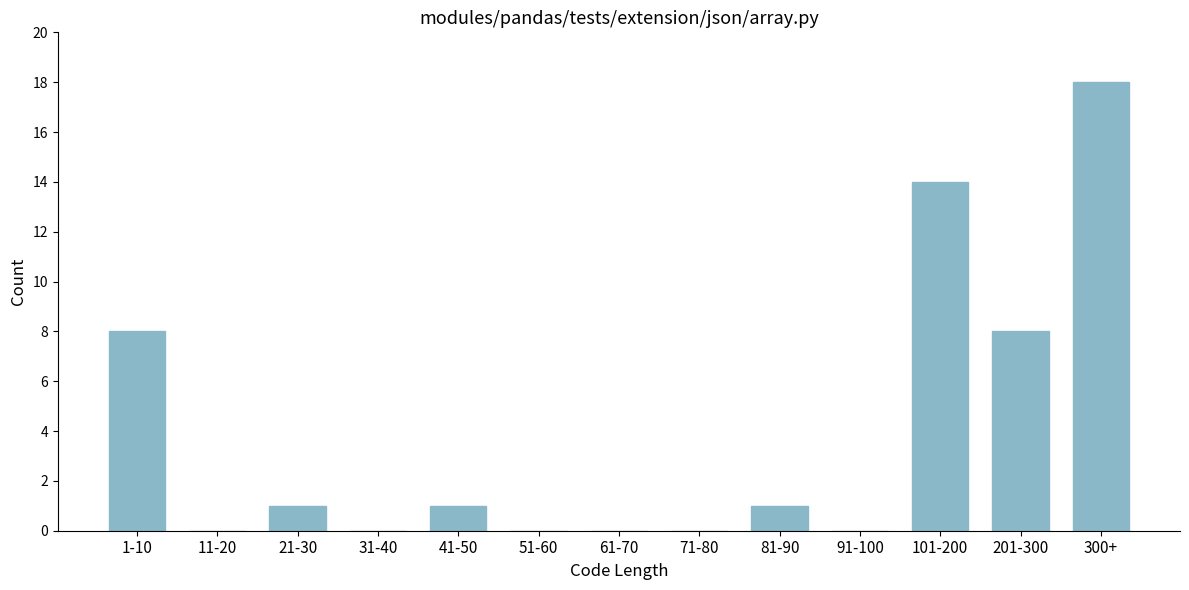

Reading left to right, list all the values displayed in this chart.

1-10=8	11-20=0	21-30=1	31-40=0	41-50=1	51-60=0	61-70=0	71-80=0	81-90=1	91-100=0	101-200=14	201-300=8	300+=18